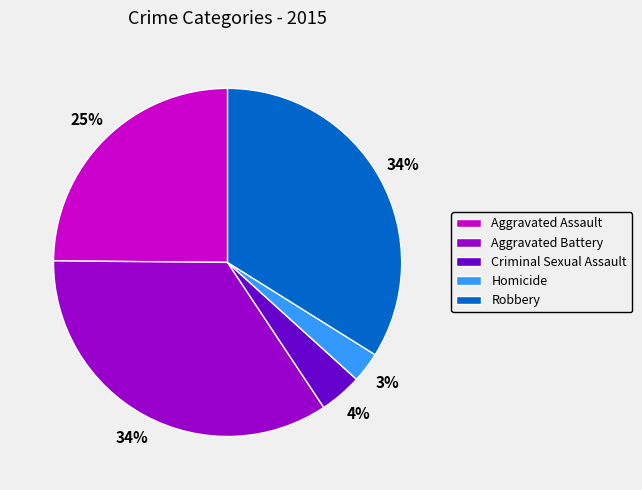

Is there a majority slice in this chart?

No